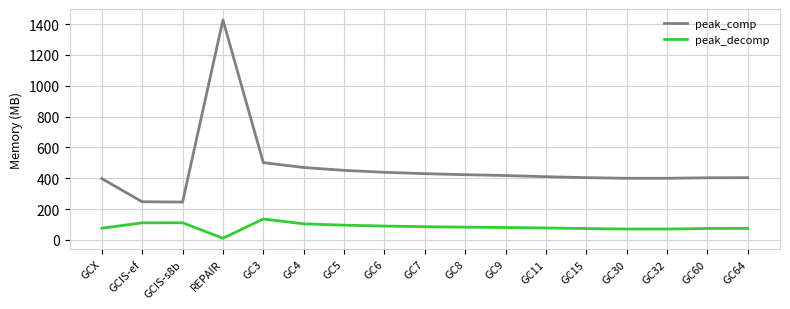

Count the number of categories in the chart.

17